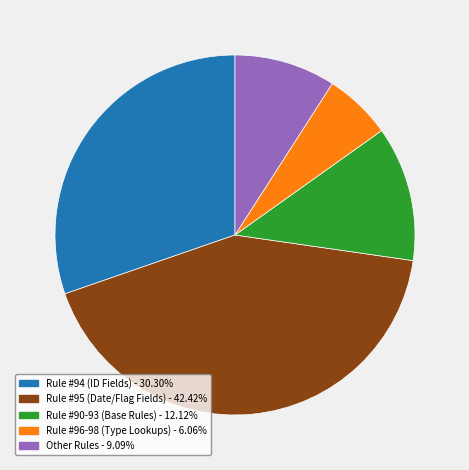

Do Rule #96-98 (Type Lookups) - 6.06% and Other Rules - 9.09% together represent more than half of the pie?

No